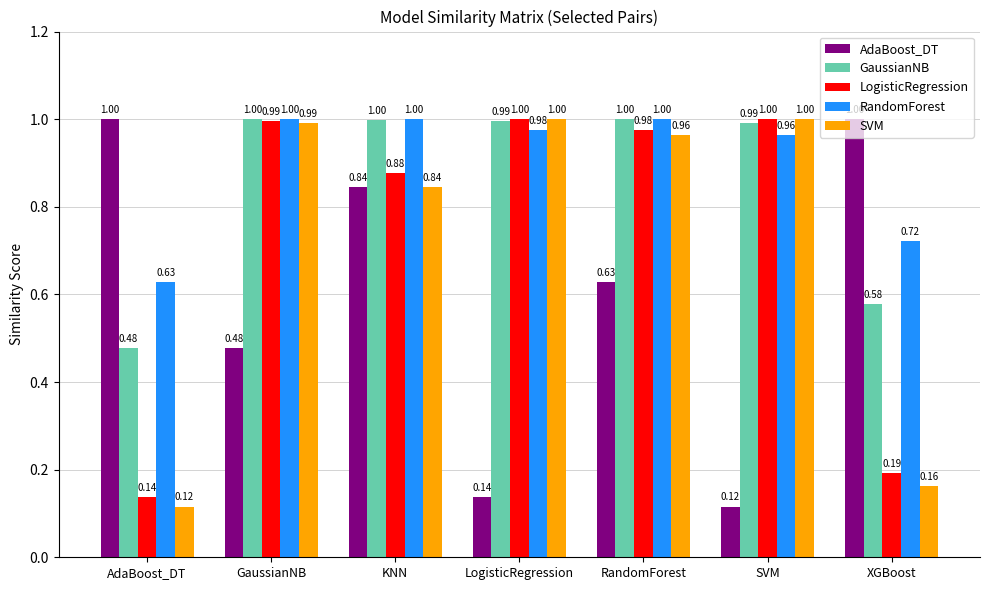

What is the sum of all GaussianNB values?

6.0